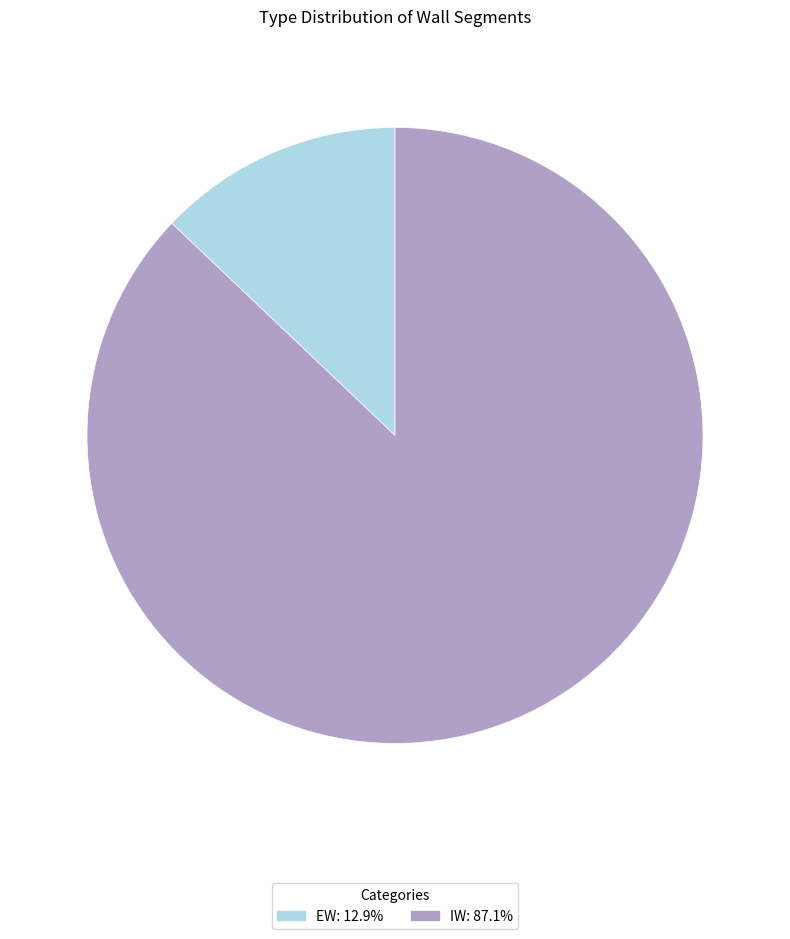

How many slices are in this pie chart?

2